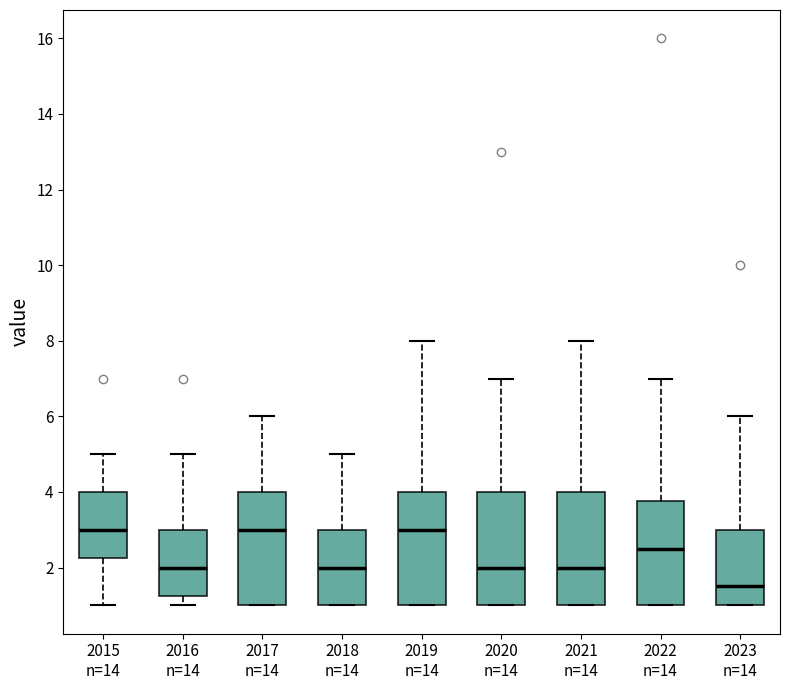

Which box's median line is the lowest?

2023 n=14